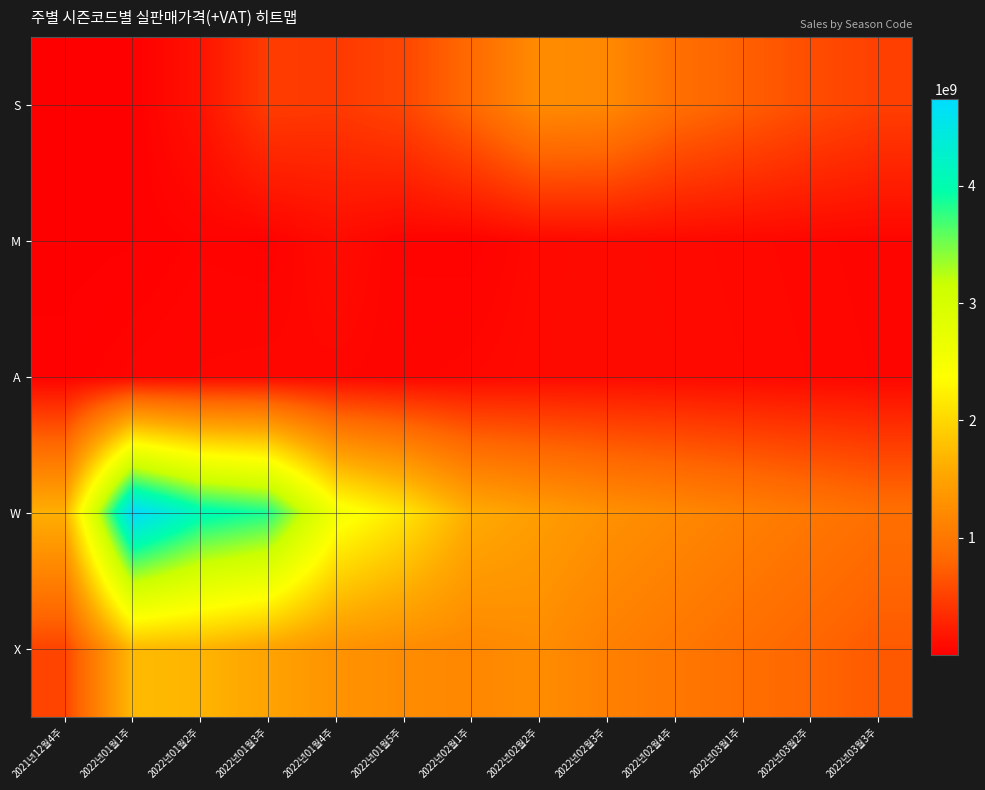

At 2022년01월4주, list the series in order from largest to smallest.

W, X, S, M, A